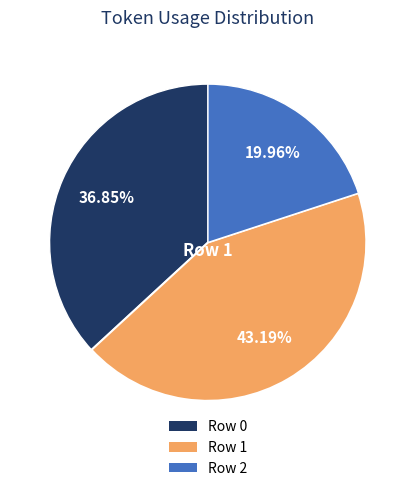

True or false: Row 1 accounts for 43% of the total.

True